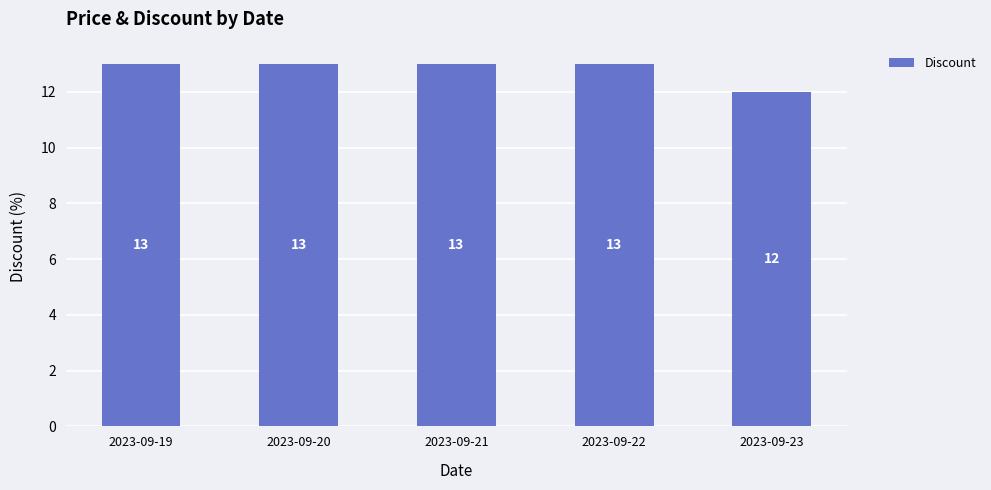

What is the smallest value displayed?

12